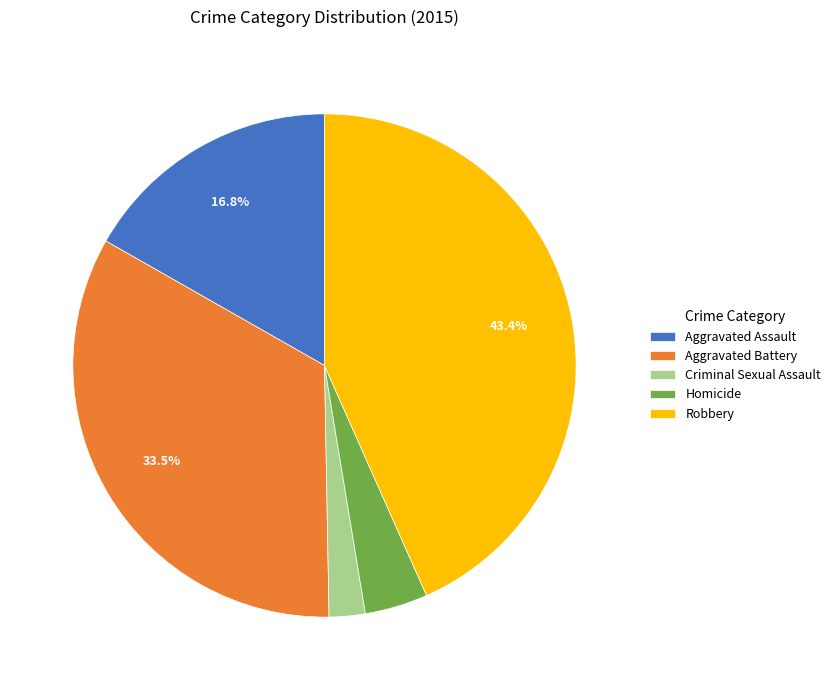

Which slice is the smallest?

Criminal Sexual Assault